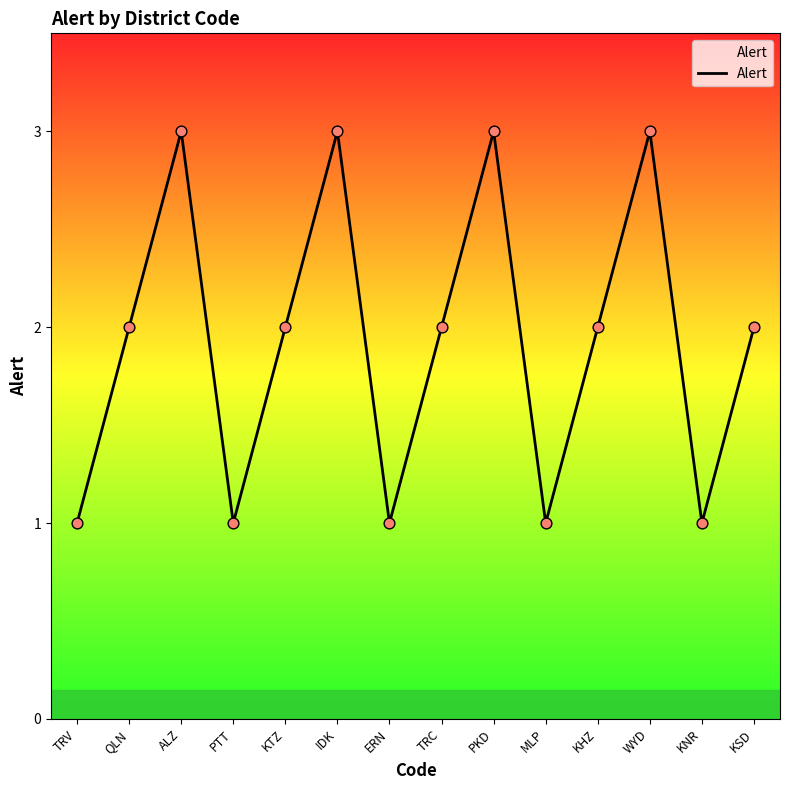

What is the change in value from TRV to ALZ?

+2